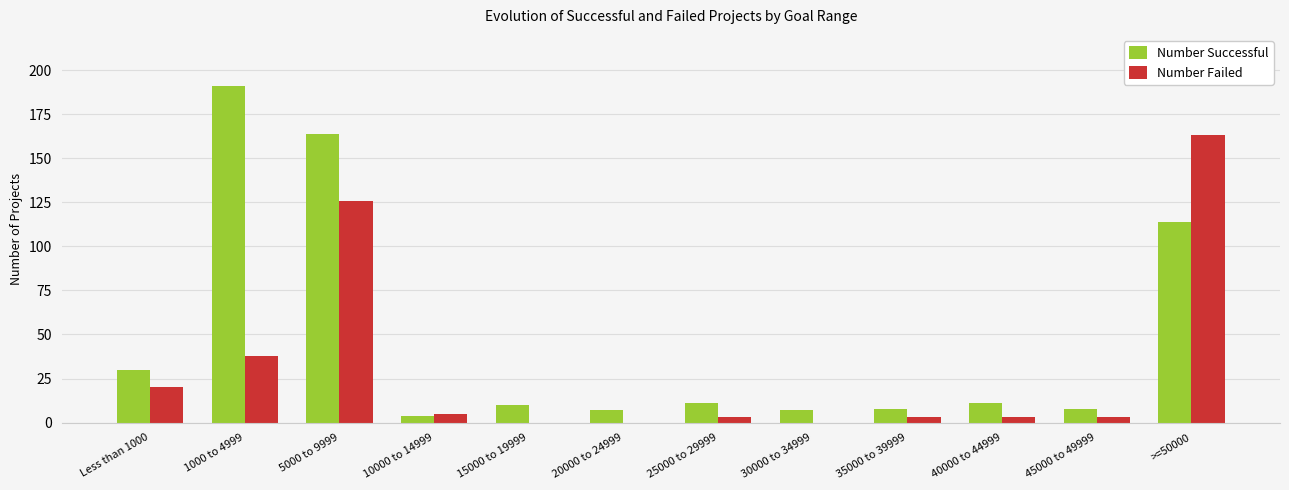

Which series has the largest total across all categories?

Number Successful